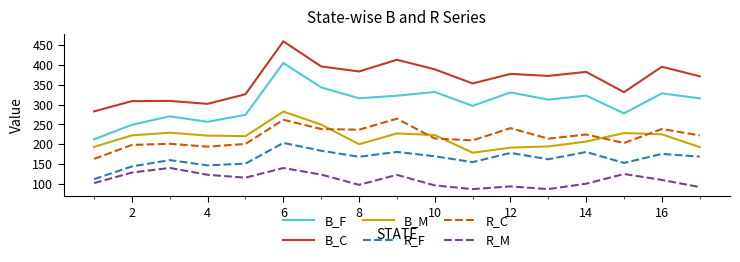

Which series has the largest total across all categories?

B_C